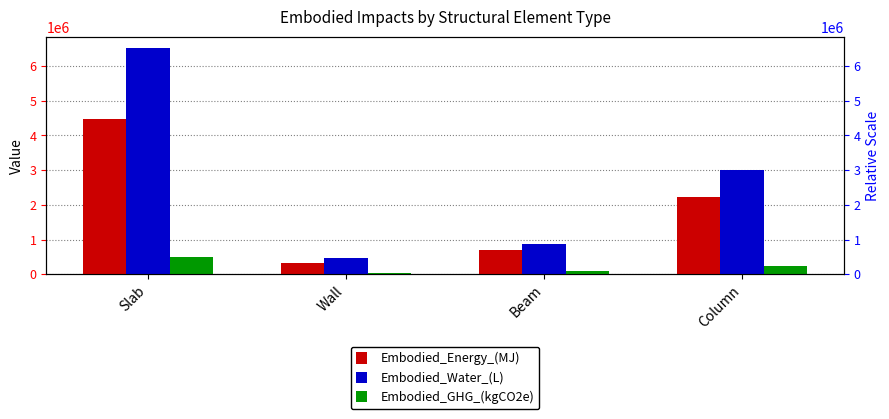

Which series has the largest total across all categories?

Embodied_Water_(L)